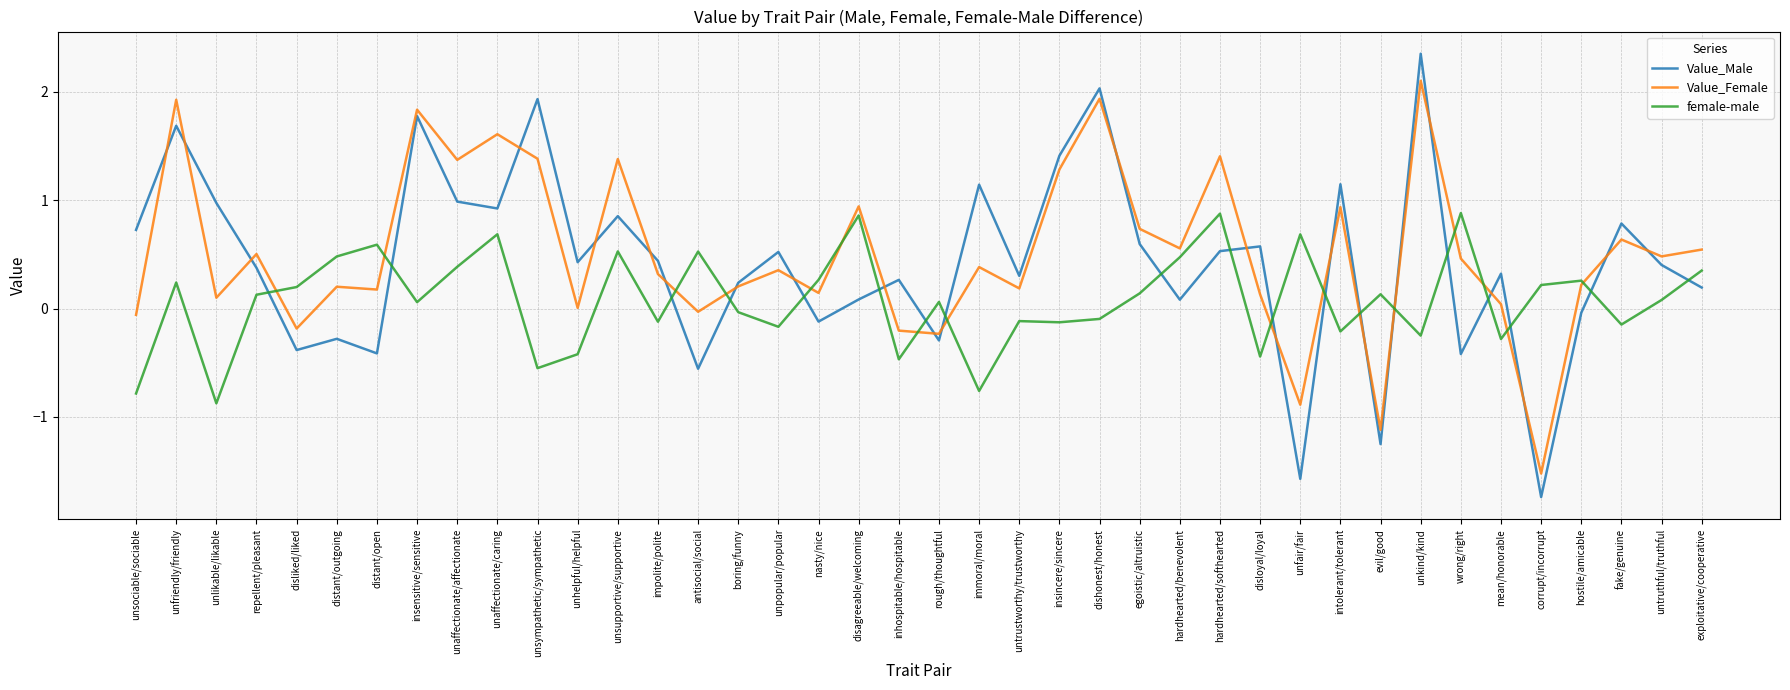

True or false: female-male has a value of -1.2 at immoral/moral.

False